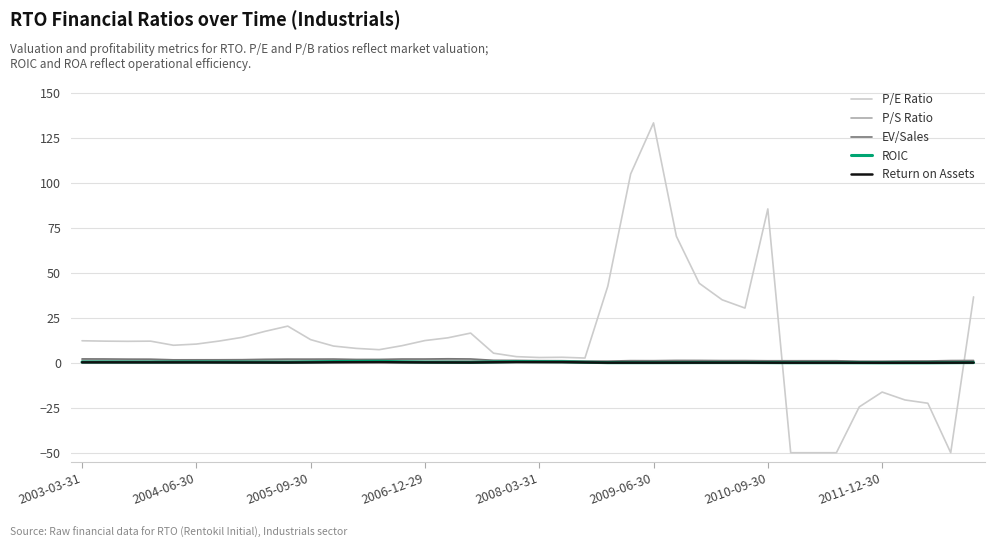

True or false: P/E Ratio has more than 1 interior local peaks.

True